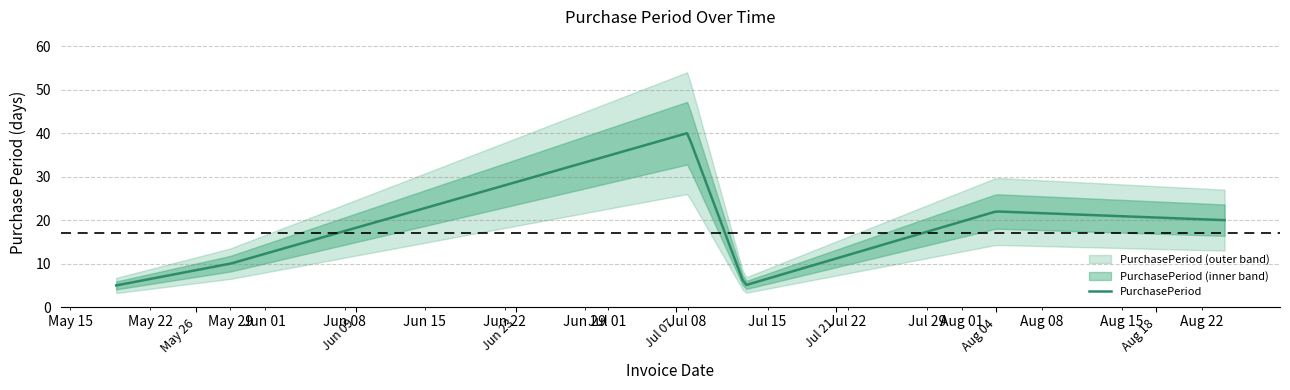

What position from the left is 2015-05-29?

2